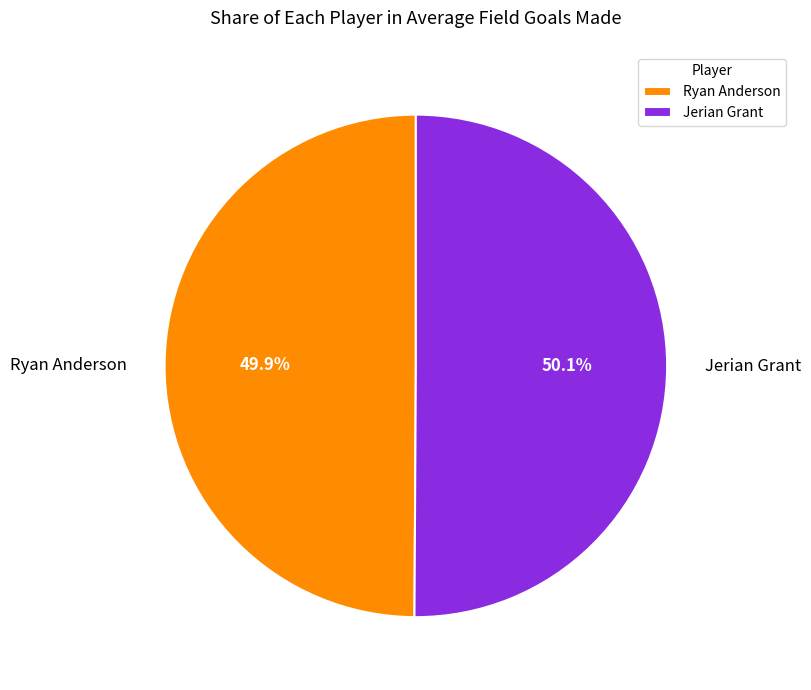

What is the ratio of the value at Jerian Grant to the value at Ryan Anderson?

1.0